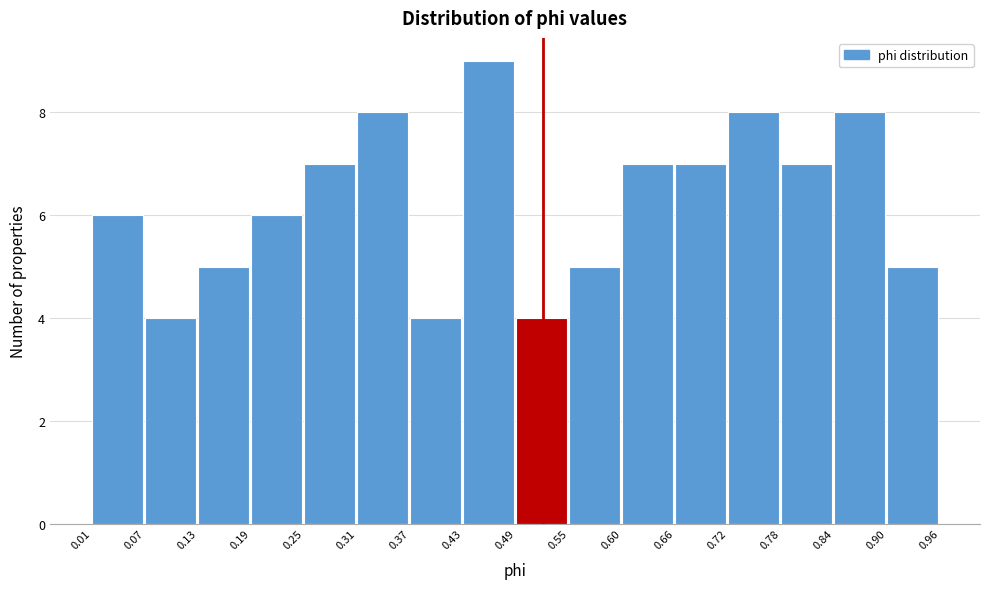

Reading left to right, list every bar in this chart as the range it spans on the x-axis followed by its height. The values are not printed on the chart, so give them approximately, as read against the axis.

0.01 to 0.07: 6
0.07 to 0.13: 4
0.13 to 0.19: 5
0.19 to 0.25: 6
0.25 to 0.31: 7
0.31 to 0.37: 8
0.37 to 0.43: 4
0.43 to 0.49: 9
0.49 to 0.55: 4
0.55 to 0.60: 5
0.60 to 0.66: 7
0.66 to 0.72: 7
0.72 to 0.78: 8
0.78 to 0.84: 7
0.84 to 0.90: 8
0.90 to 0.96: 5